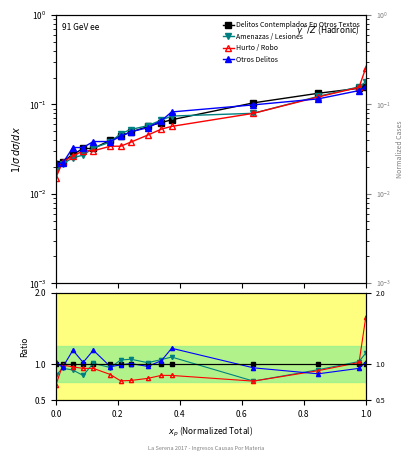

Rank the series at 10 from lowest to highest value.

Hurto / Robo, Delitos Contemplados En Otros Textos, Amenazas / Lesiones, Otros Delitos